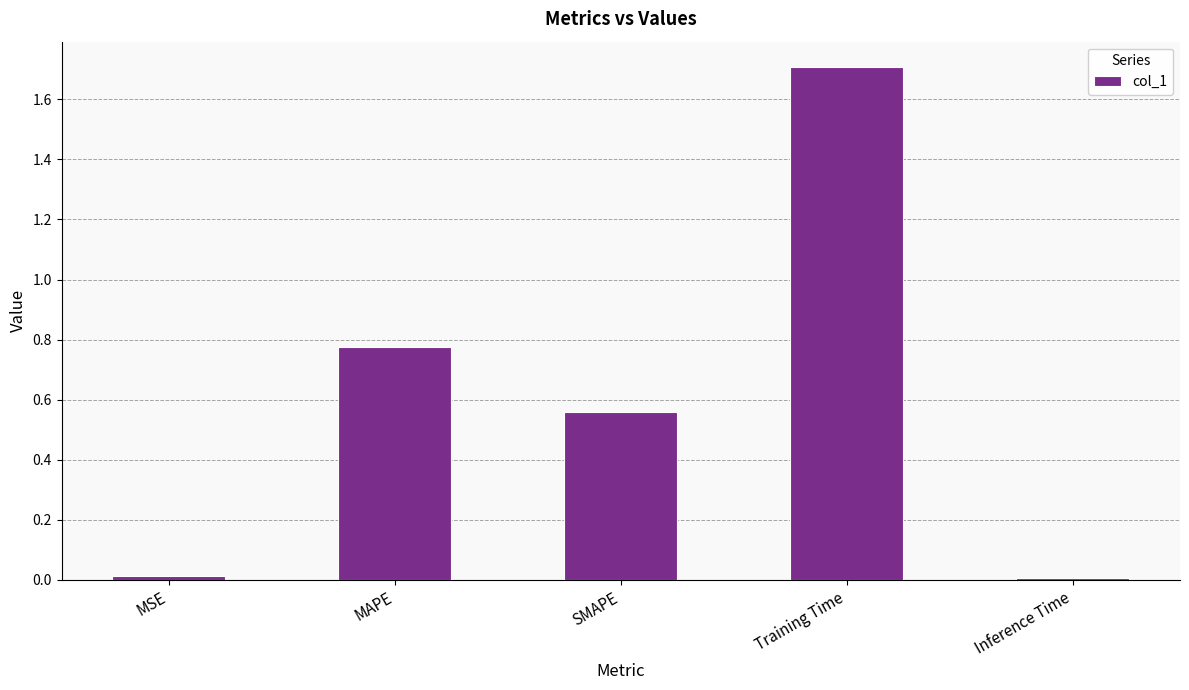

What is the change in value from SMAPE to Training Time?

+1.1